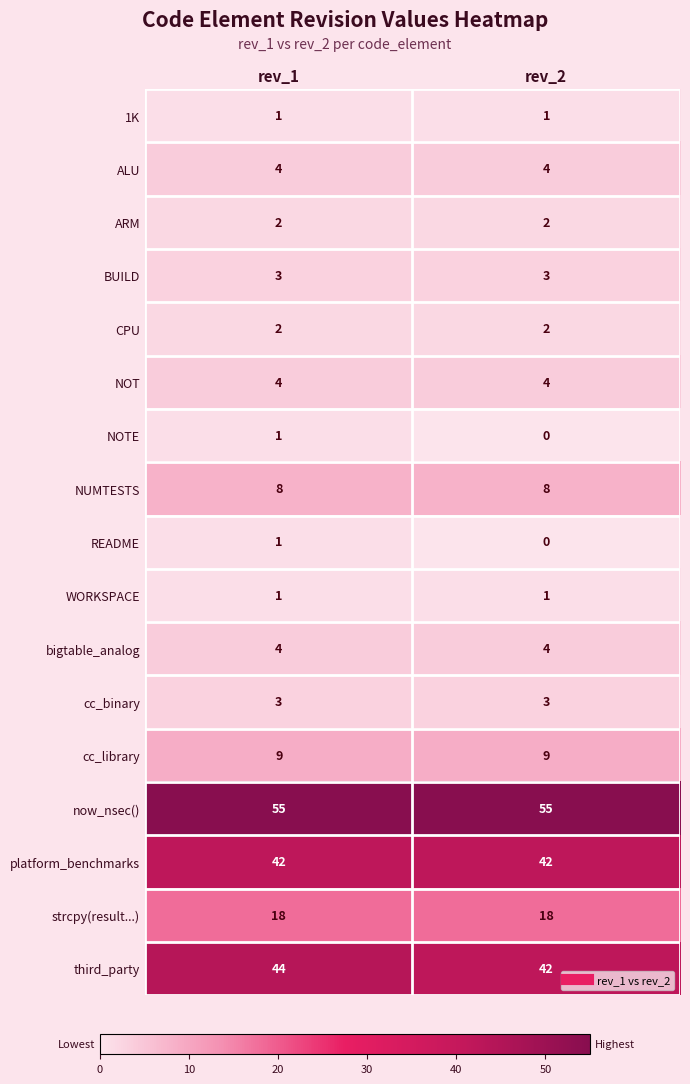

What value does the bigtable_analog series have at rev_2?

4